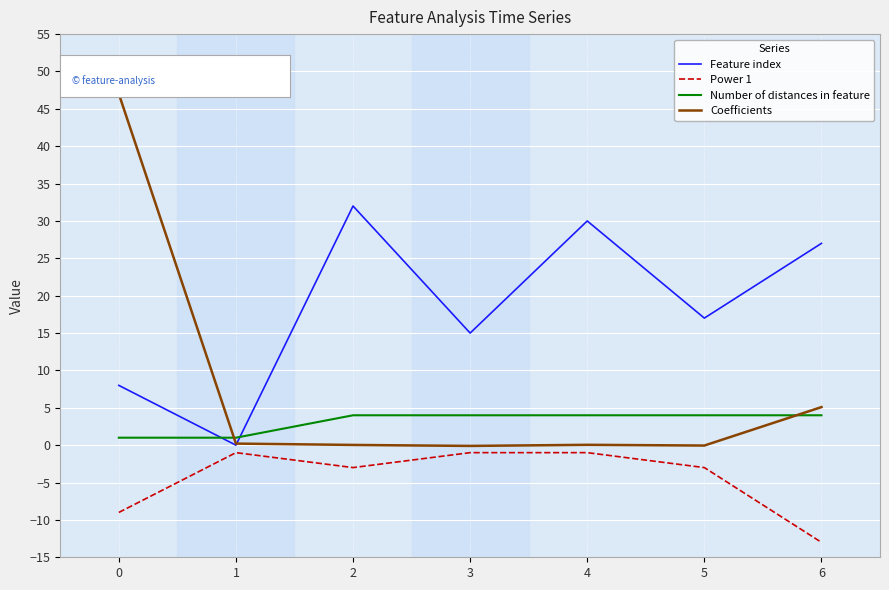

What is the maximum value for Number of distances in feature?

4.0